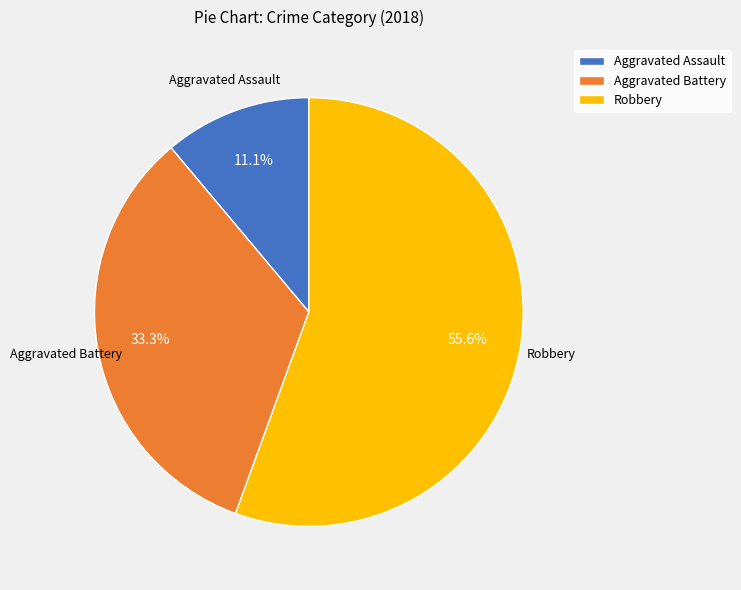

Does any single category account for the majority?

Yes